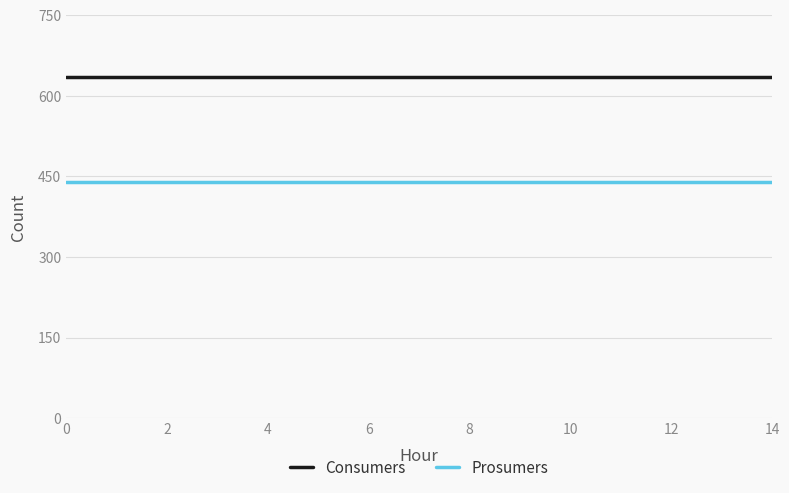

Rank the series by their maximum value, from lowest to highest.

Prosumers, Consumers